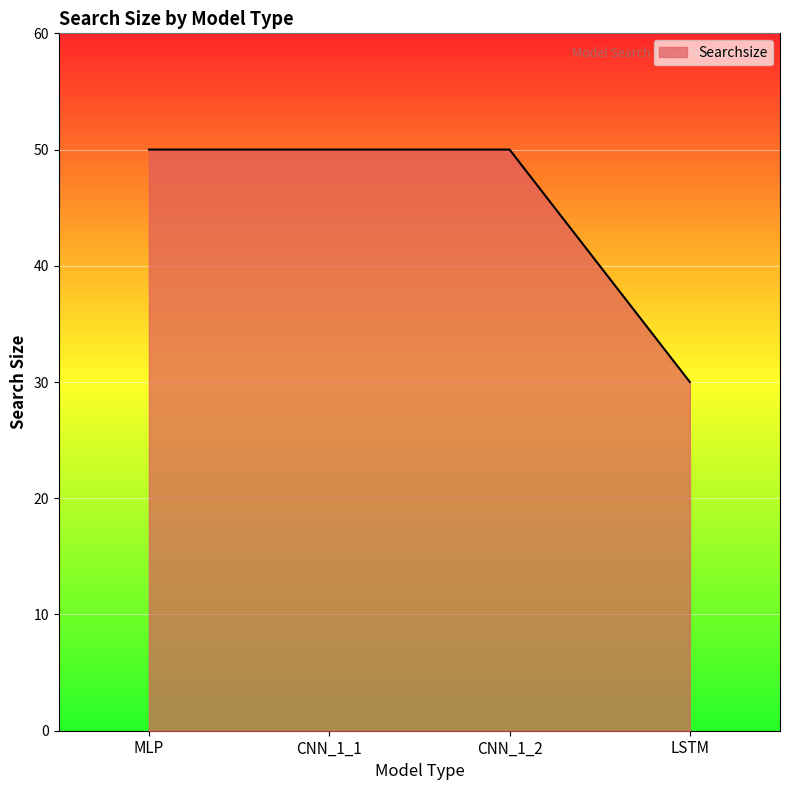

What is the change in value from CNN_1_1 to LSTM?

-20